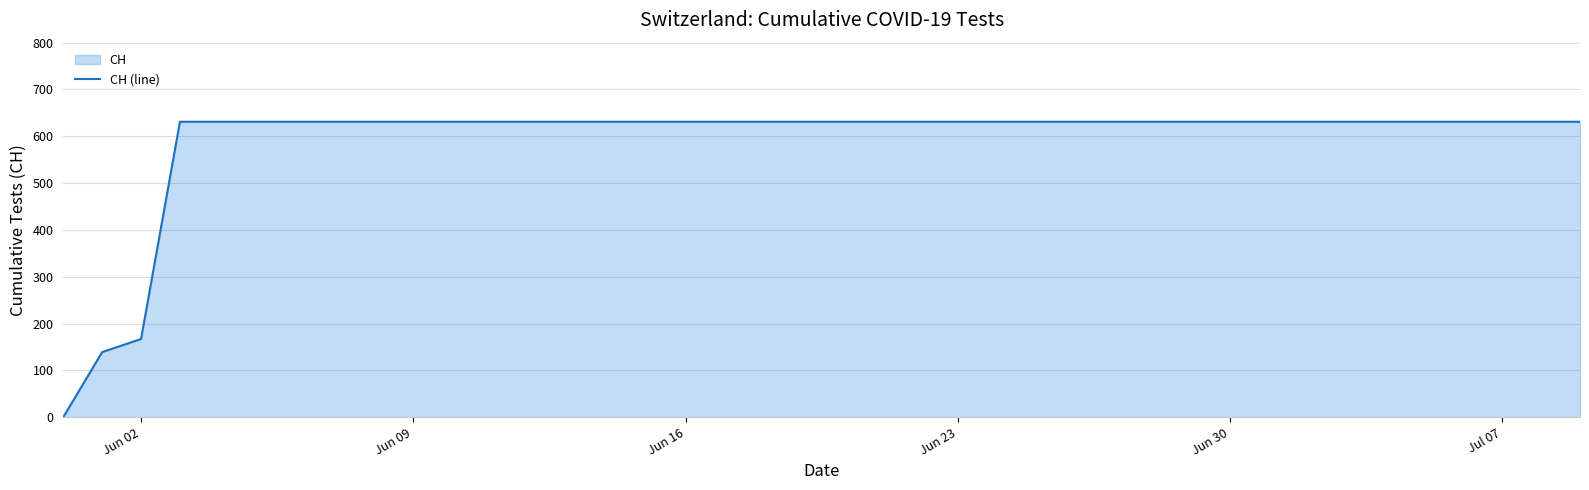

How many lines are shown in the chart?

1